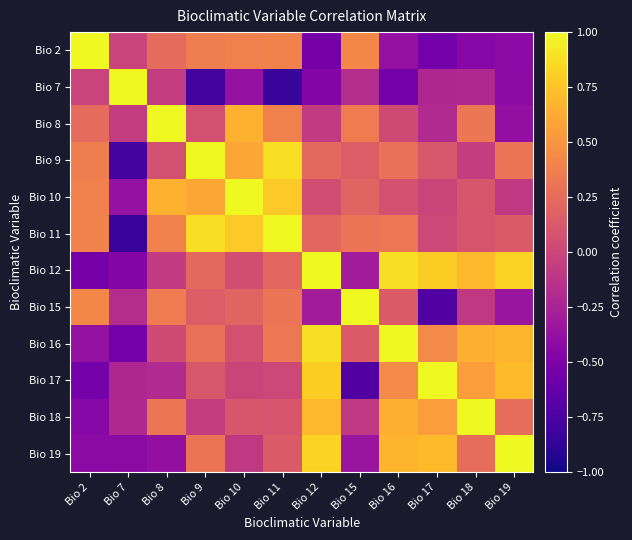

List the series in order of their peak value, lowest first.

Bio 2, Bio 7, Bio 8, Bio 9, Bio 10, Bio 11, Bio 12, Bio 15, Bio 16, Bio 17, Bio 18, Bio 19